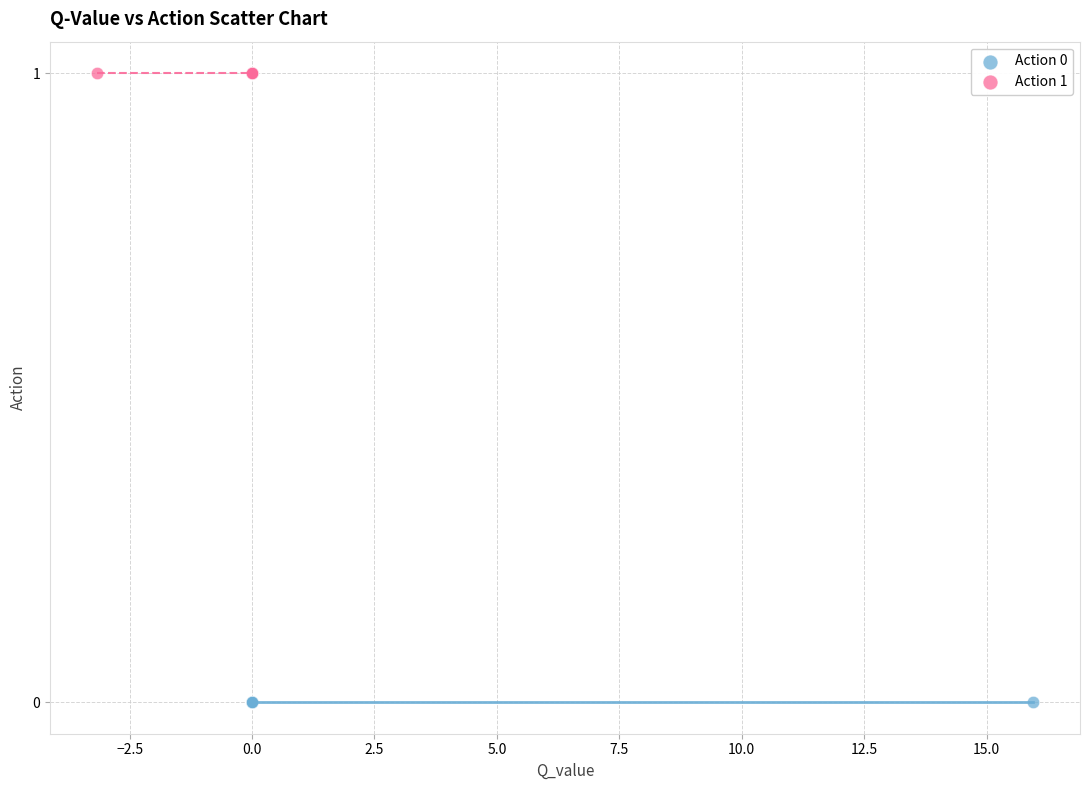

What are all the series names shown in the legend?

Action 0, Action 1